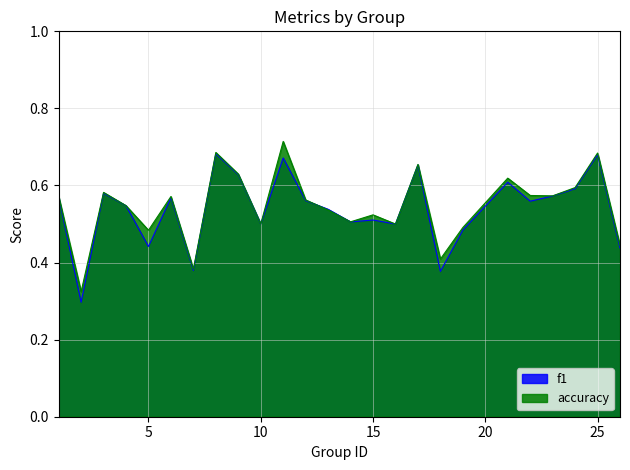

The f1 series shows 0.7 at 17. True or false?

True